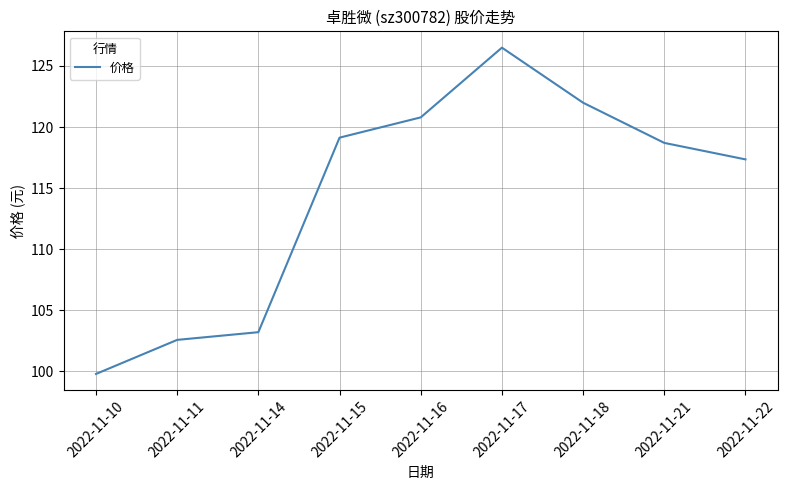

At which label is the value closest to 113?

2022-11-22